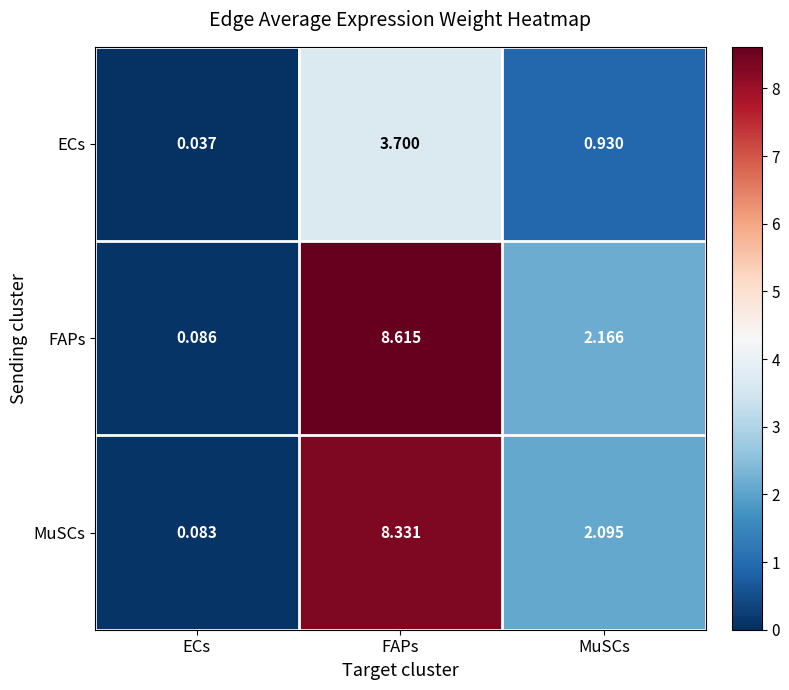

Rank the series at ECs from lowest to highest value.

ECs, MuSCs, FAPs